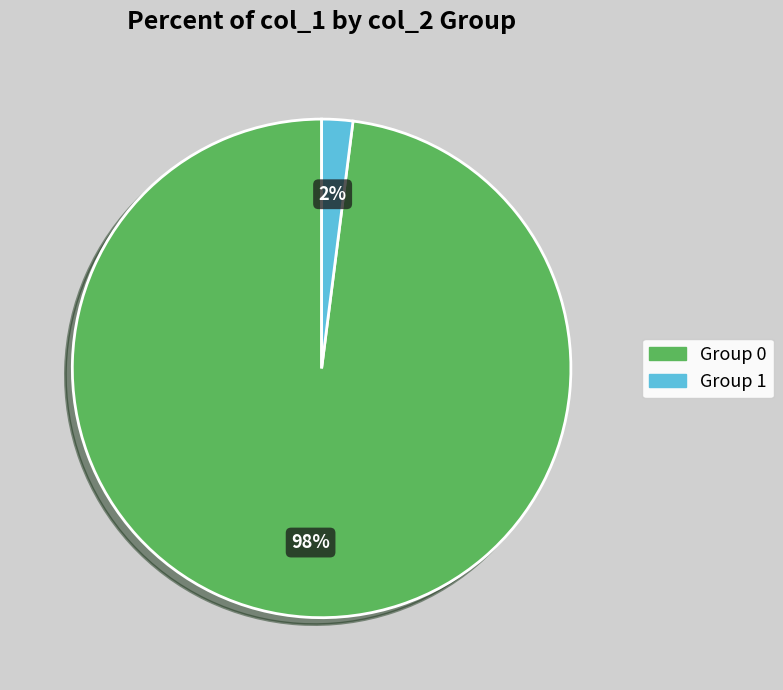

To the nearest percent, what is the average slice percentage?

50%